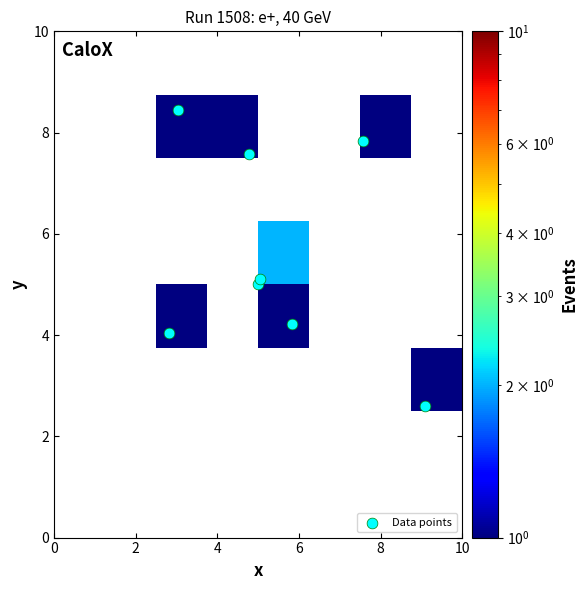

Which series has the largest total across all categories?

Data points